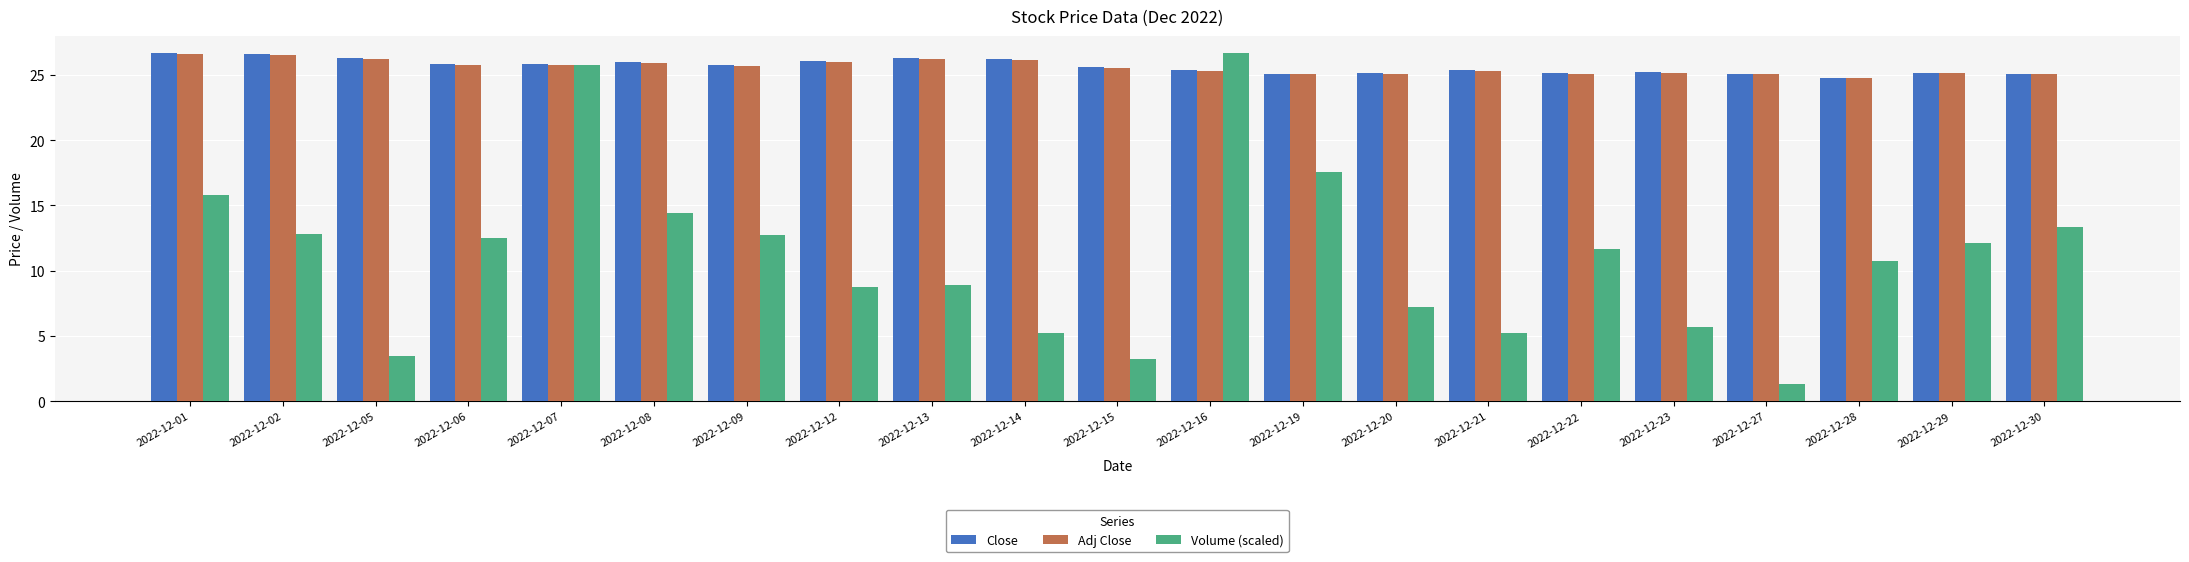

How many bars are there in each group?

3